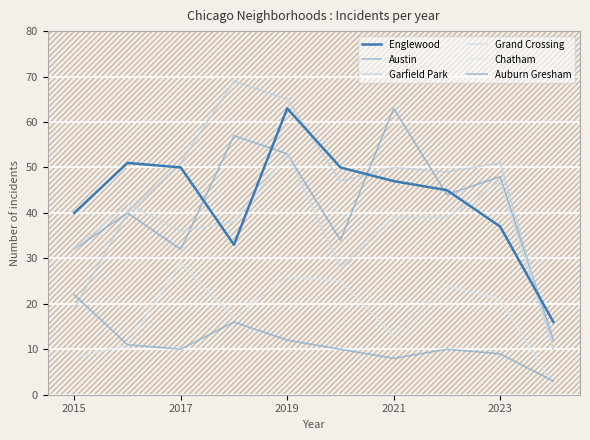

How many lines are shown in the chart?

6